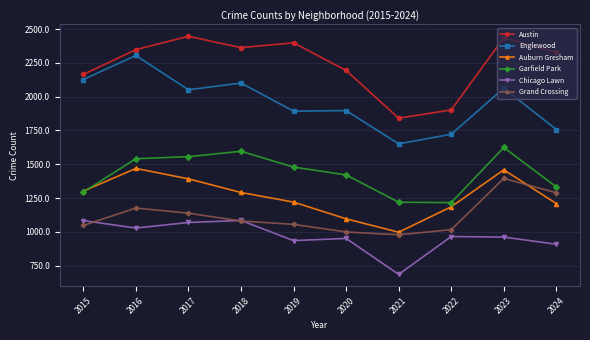

What is the difference between the highest and lowest values at 2022?

937